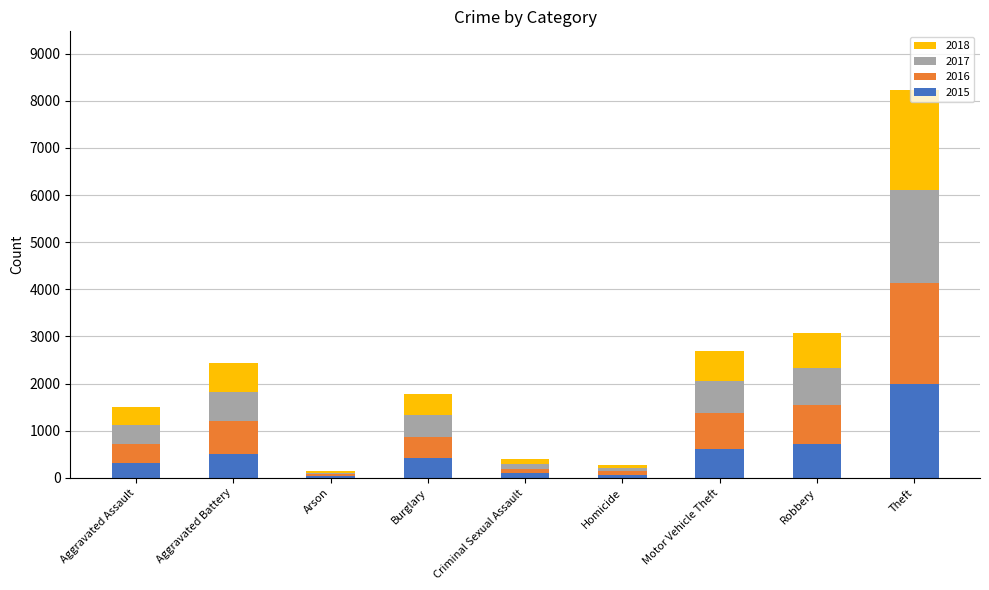

Are the bars horizontal?

No